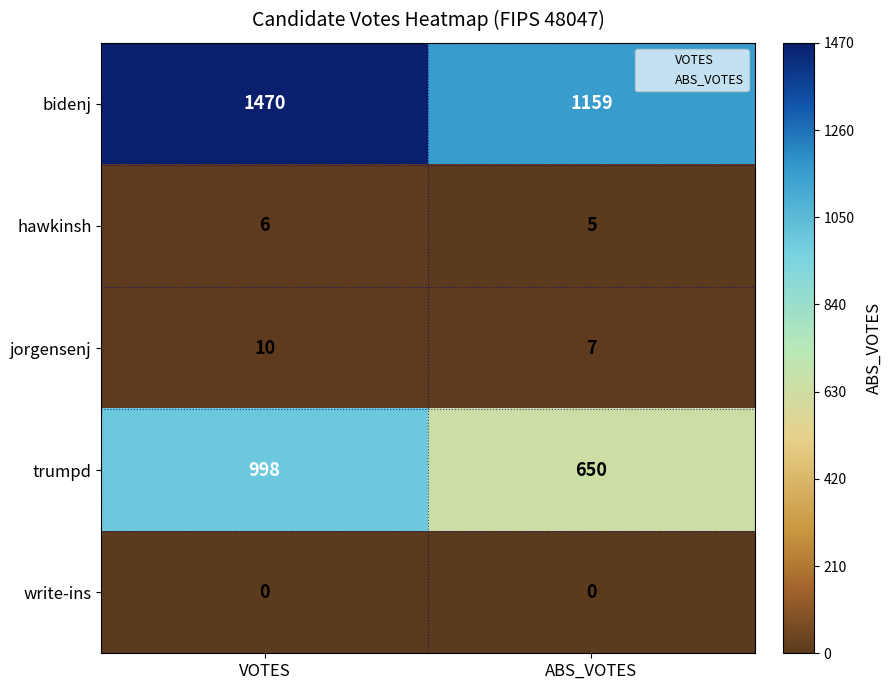

What is the sum of all trumpd values?

1648